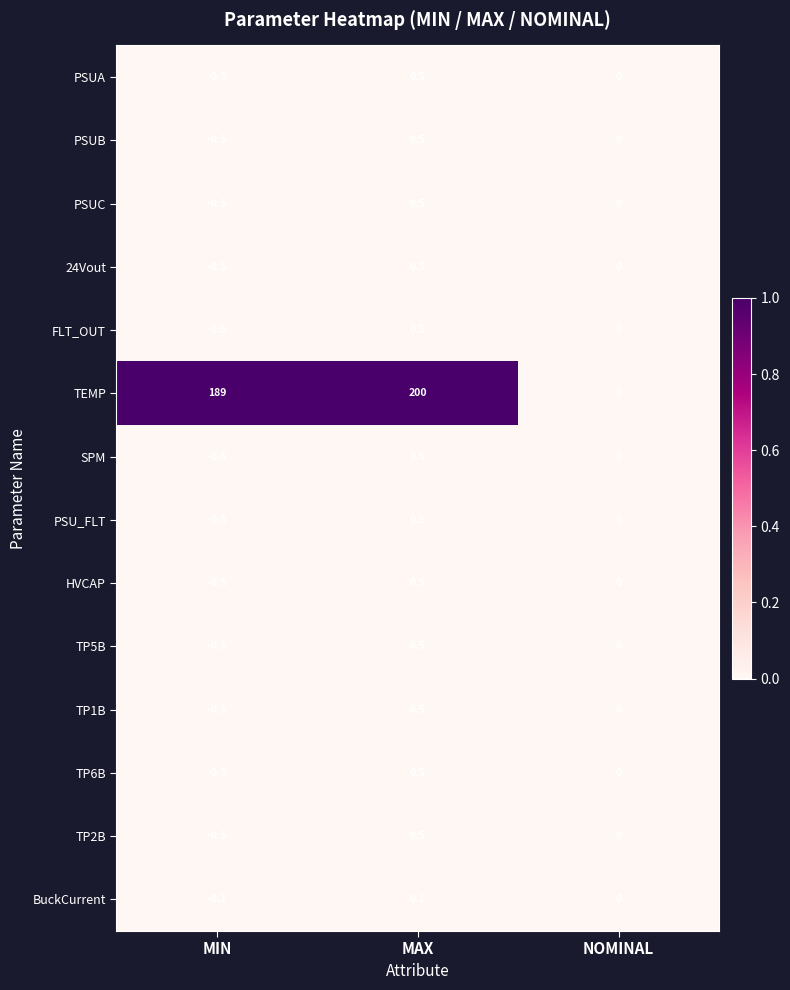

At which category is the sum across all series the highest?

MAX